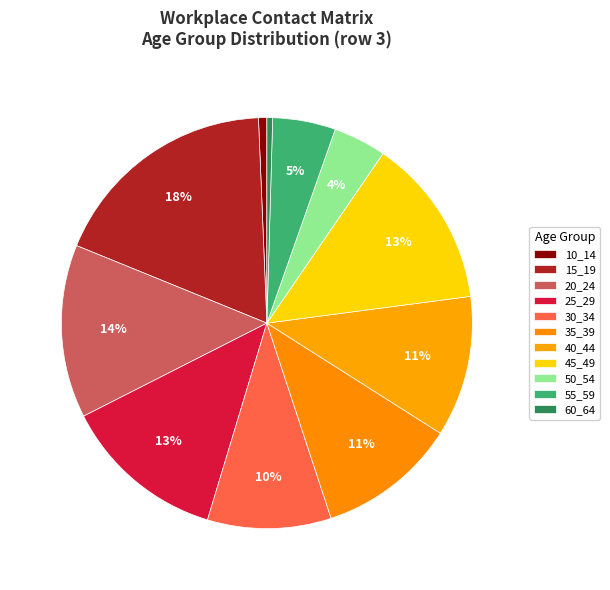

Count the number of slices in the pie.

11